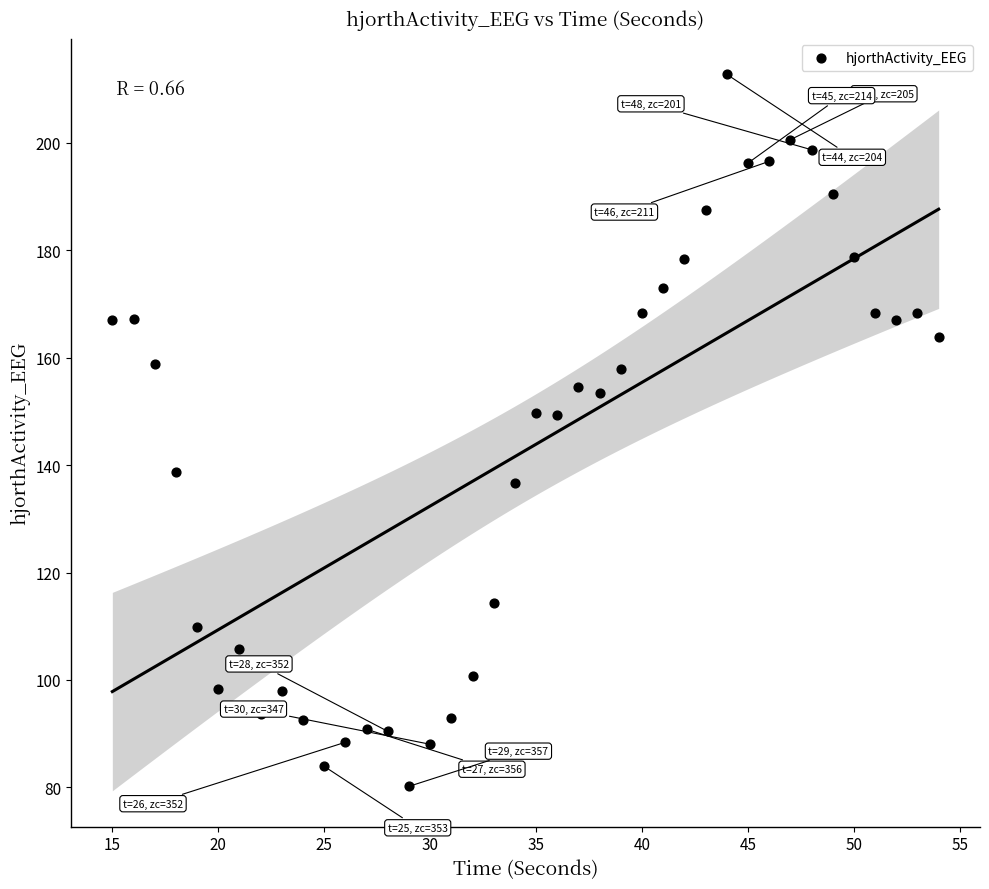

What is the range of Y values (max minus min)?

132.6